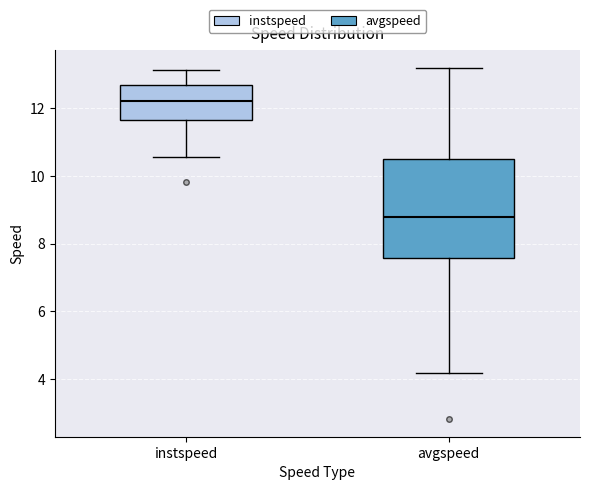

Reading left to right, transcribe this box plot: for each box, give where its median line is, the range the box spans, and where its two whiskers end, as read against the y-axis. The values are not printed on the chart, so give them approximately, as read against the axis.

instspeed: median 12.2, box 11.6 to 12.6, whiskers 10.6 to 13.2
avgspeed: median 8.8, box 7.6 to 10.4, whiskers 4.2 to 13.2